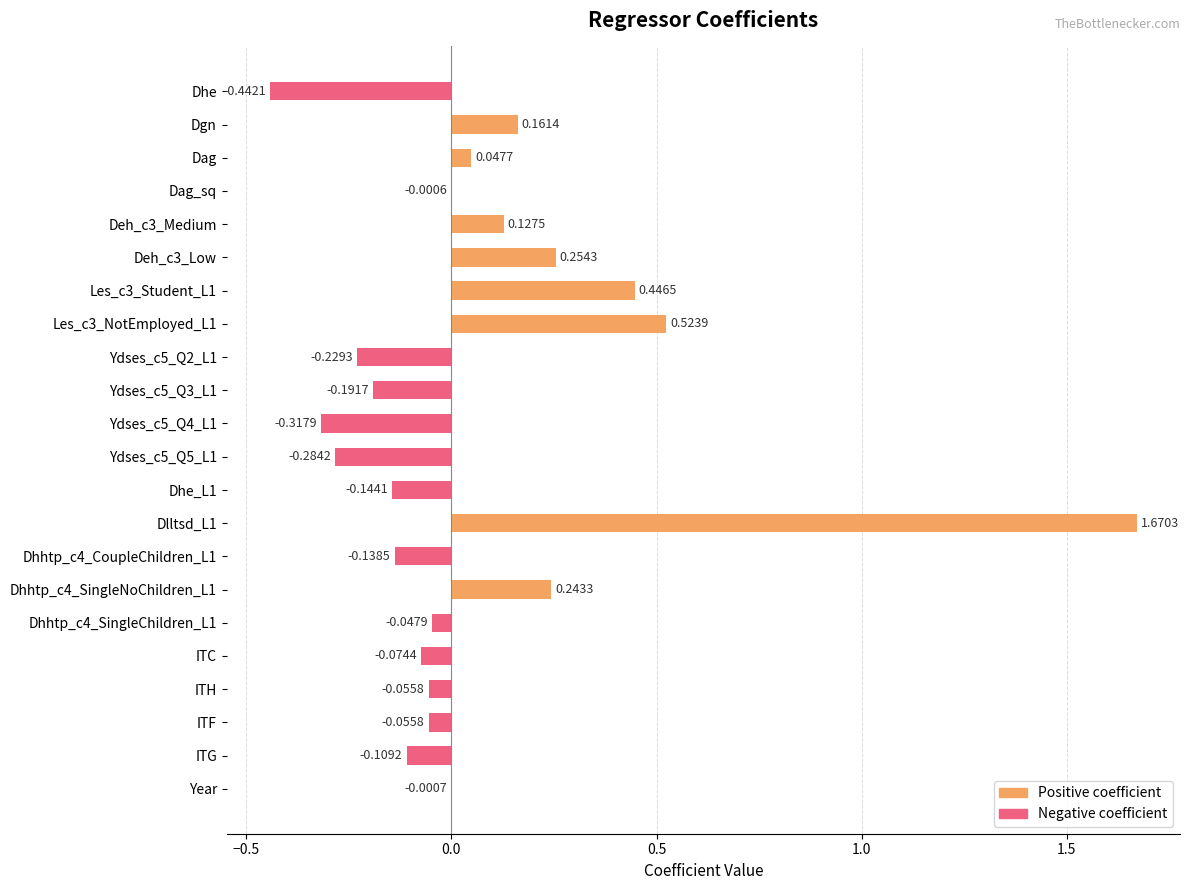

Reading right to left, transcribe all the data shown in this chart.

Year=-0.0	ITG=-0.1	ITF=-0.1	ITH=-0.1	ITC=-0.1	Dhhtp_c4_SingleChildren_L1=-0.0	Dhhtp_c4_SingleNoChildren_L1=0.2	Dhhtp_c4_CoupleChildren_L1=-0.1	Dlltsd_L1=1.7	Dhe_L1=-0.1	Ydses_c5_Q5_L1=-0.3	Ydses_c5_Q4_L1=-0.3	Ydses_c5_Q3_L1=-0.2	Ydses_c5_Q2_L1=-0.2	Les_c3_NotEmployed_L1=0.5	Les_c3_Student_L1=0.4	Deh_c3_Low=0.3	Deh_c3_Medium=0.1	Dag_sq=-0.0	Dag=0.0	Dgn=0.2	Dhe=-0.4